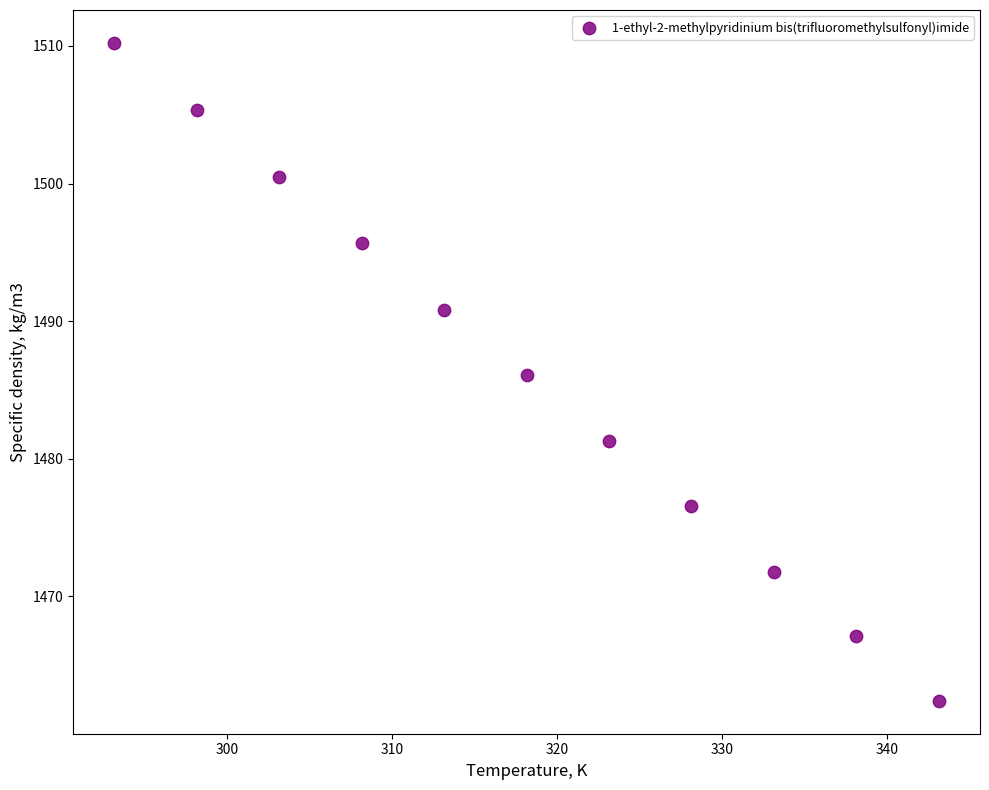

What is the range of X values (max minus min)?

50.0